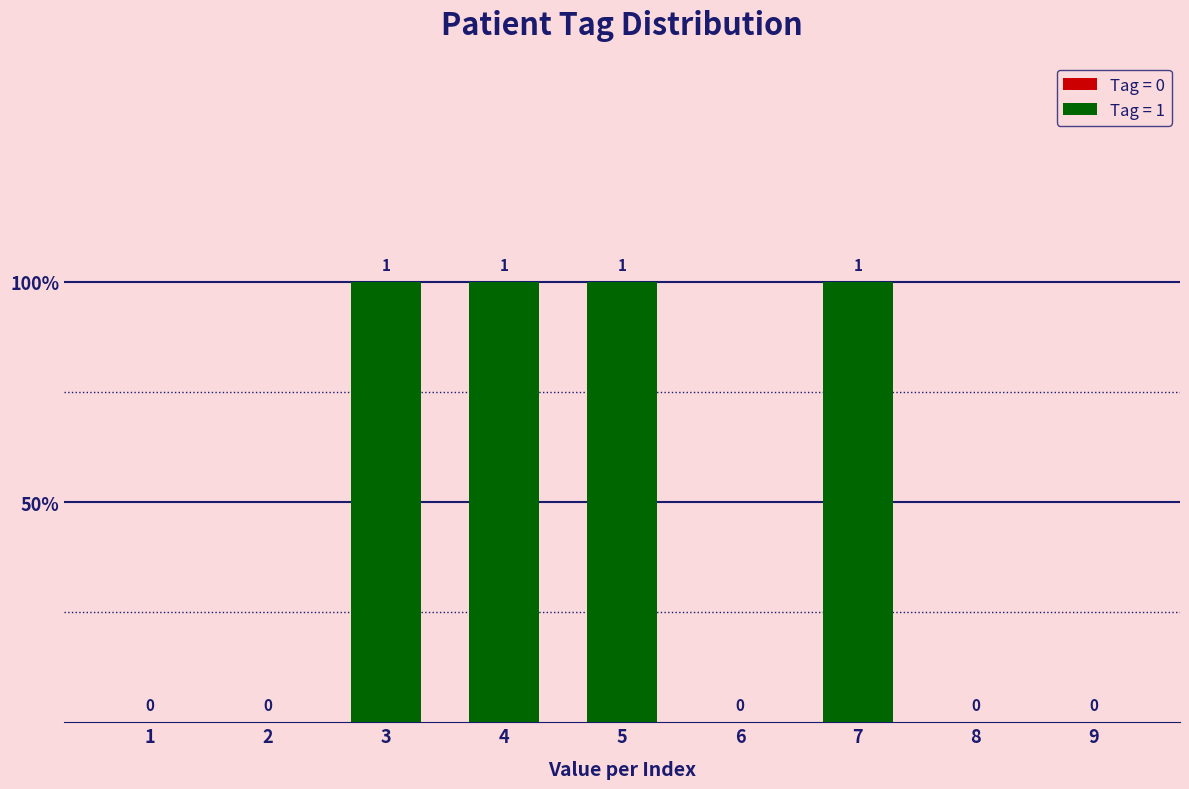

Rank the categories by value from lowest to highest.

1, 2, 6, 8, 9, 3, 4, 5, 7